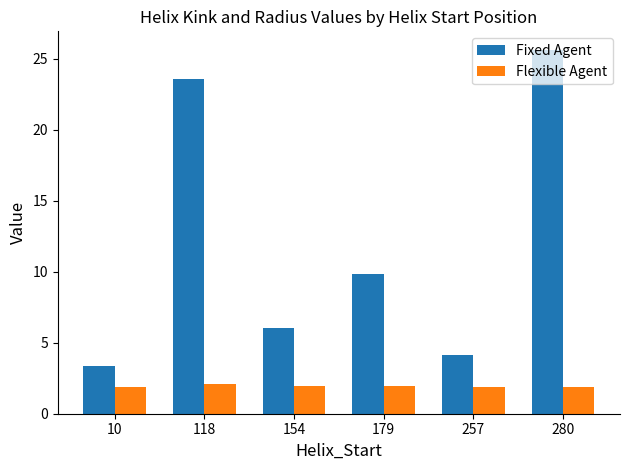

Does the chart contain stacked bars?

No